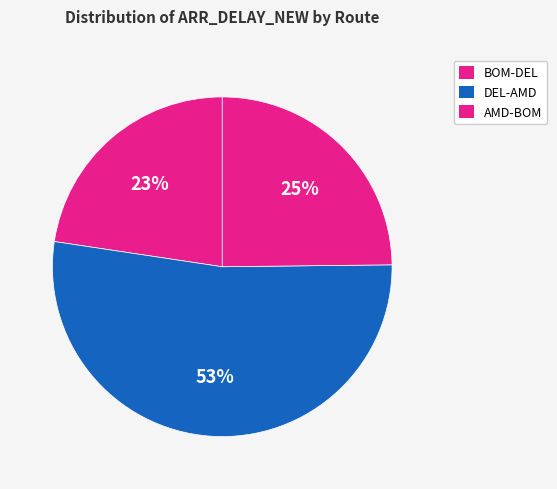

How many segments does this pie chart have?

3